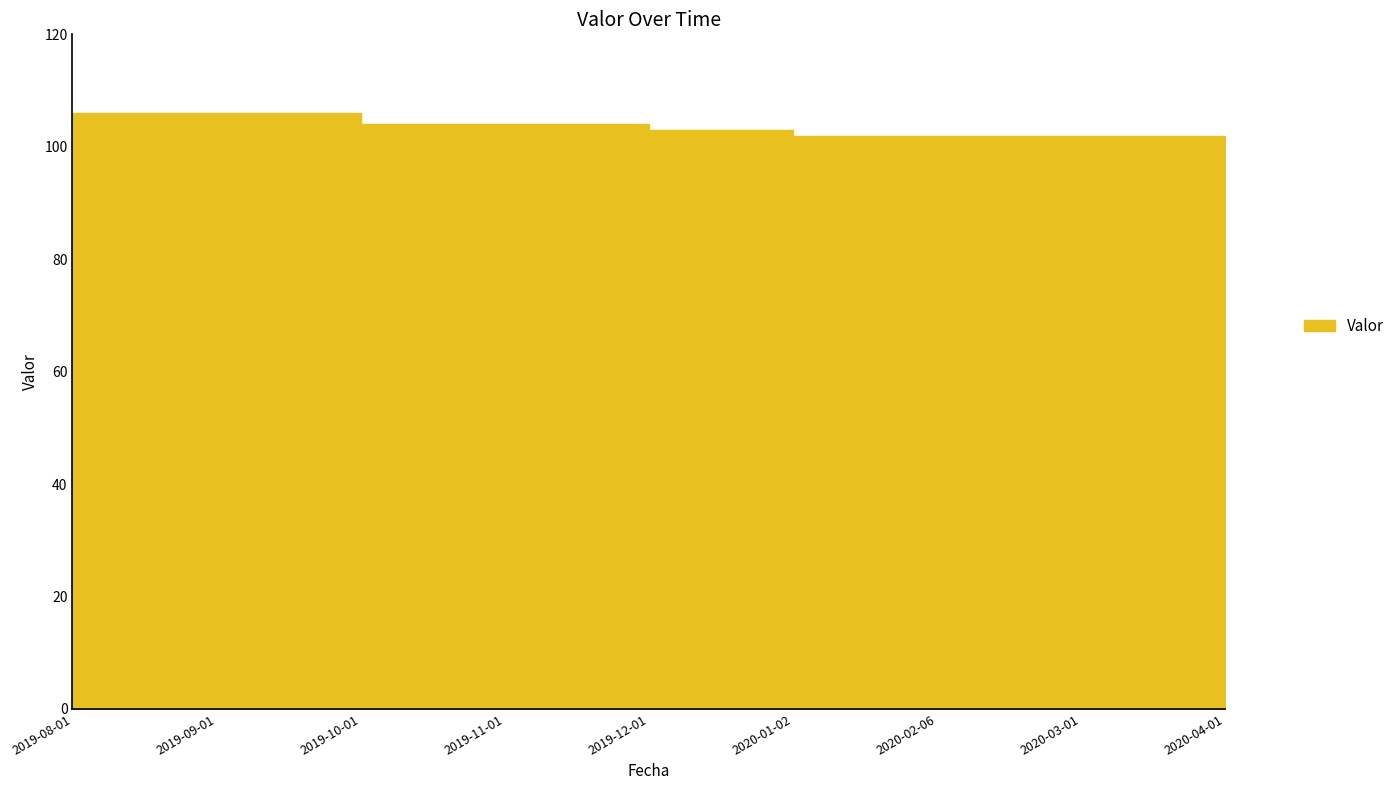

Between 2019-12-01 and 2020-03-01, which is larger?

2019-12-01